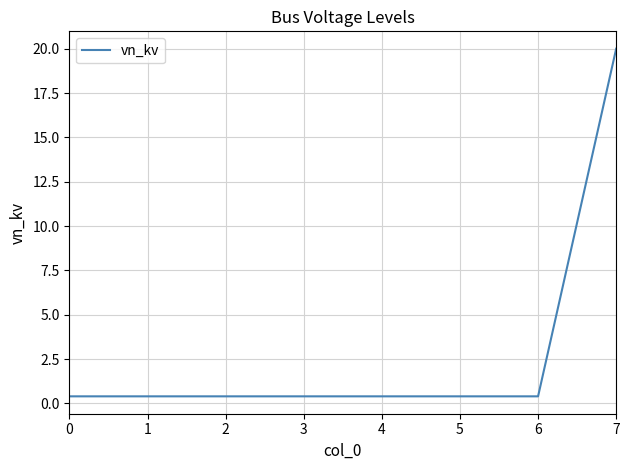

The value at 4 is 0.4. True or false?

True